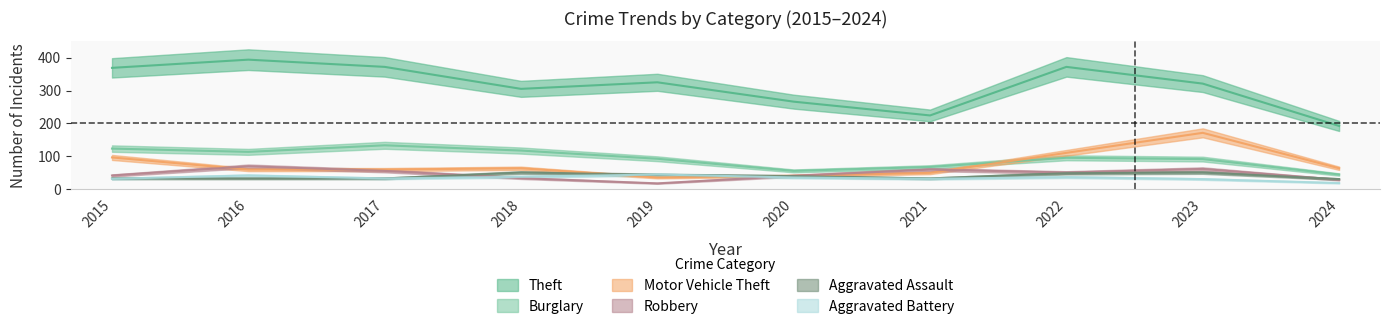

At which category is the sum across all series the highest?

2023